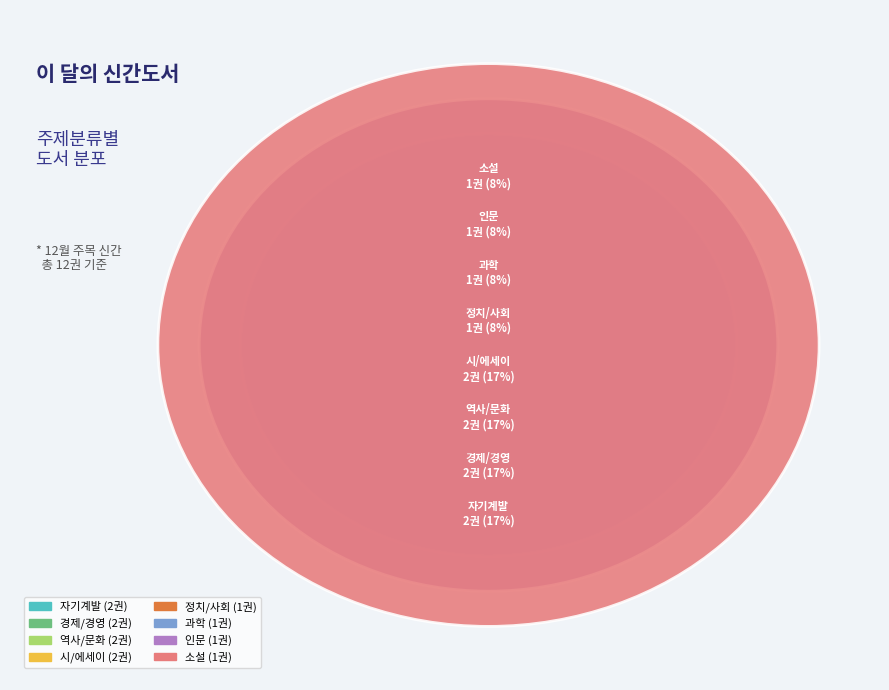

To the nearest percent, what percentage of the pie is 자기계발?

17%